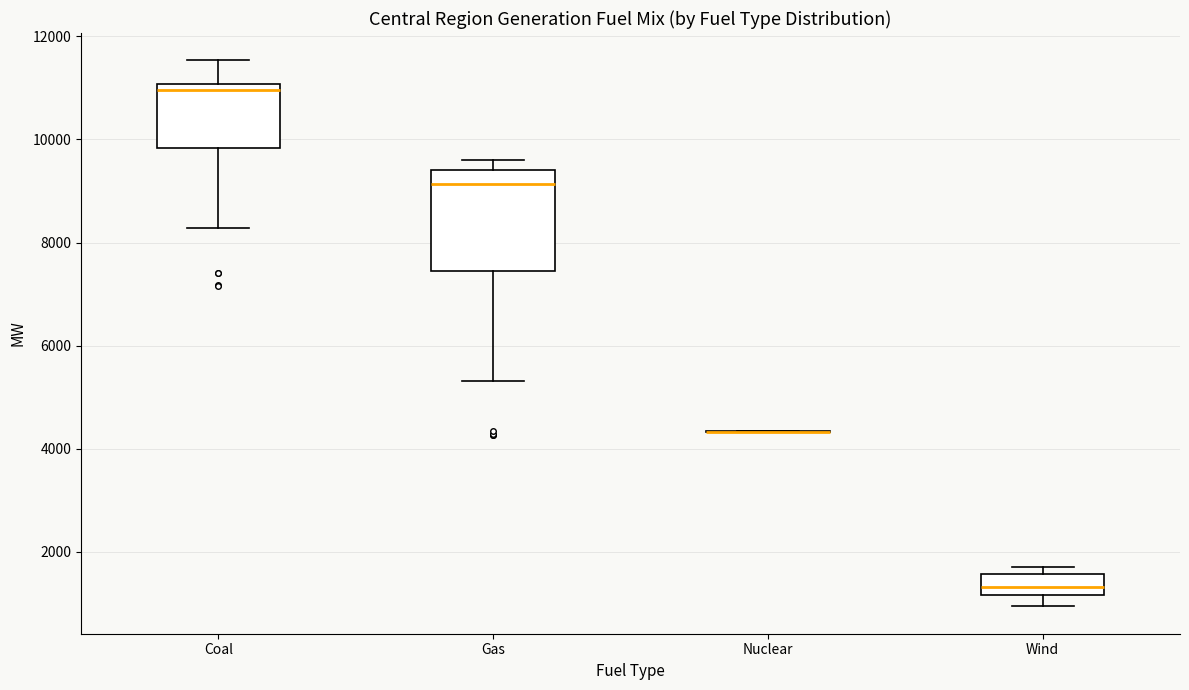

Where does the median line of the box for Wind sit on the y-axis? The values are not printed on the chart, so give them approximately, as read against the axis.

1400